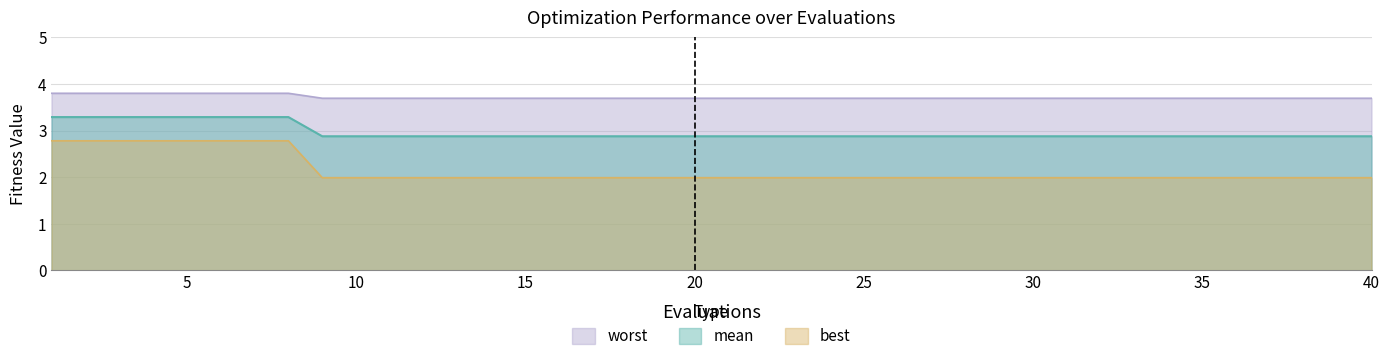

Which series has the largest total across all categories?

worst